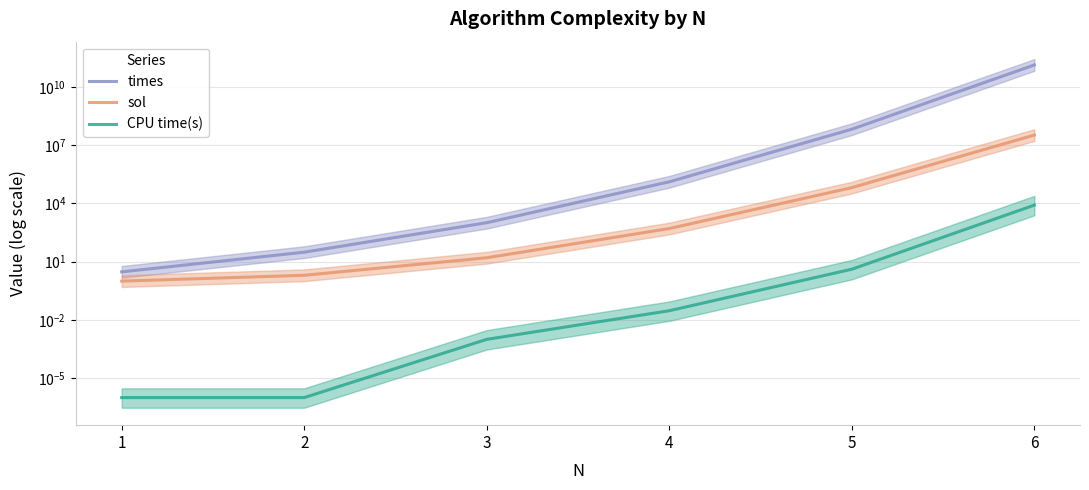

True or false: sol and times intersect in this chart.

False